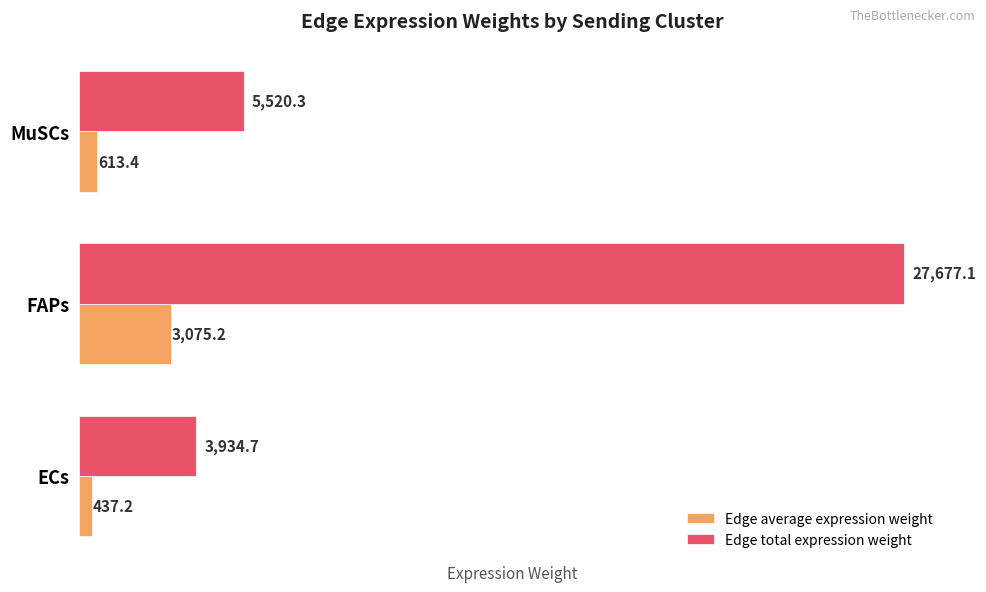

The value of Edge average expression weight at ECs is 437.2. True or false?

True